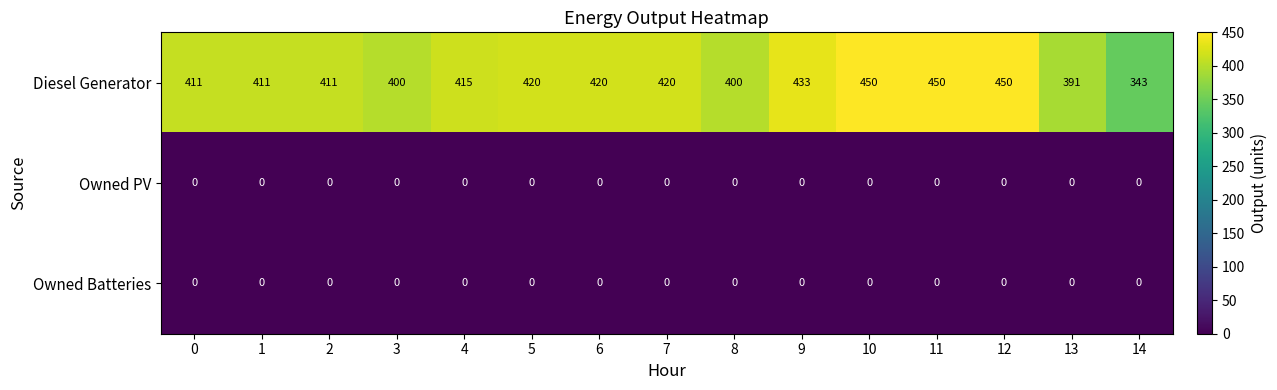

True or false: Owned PV has a value of 0 at 14.

True